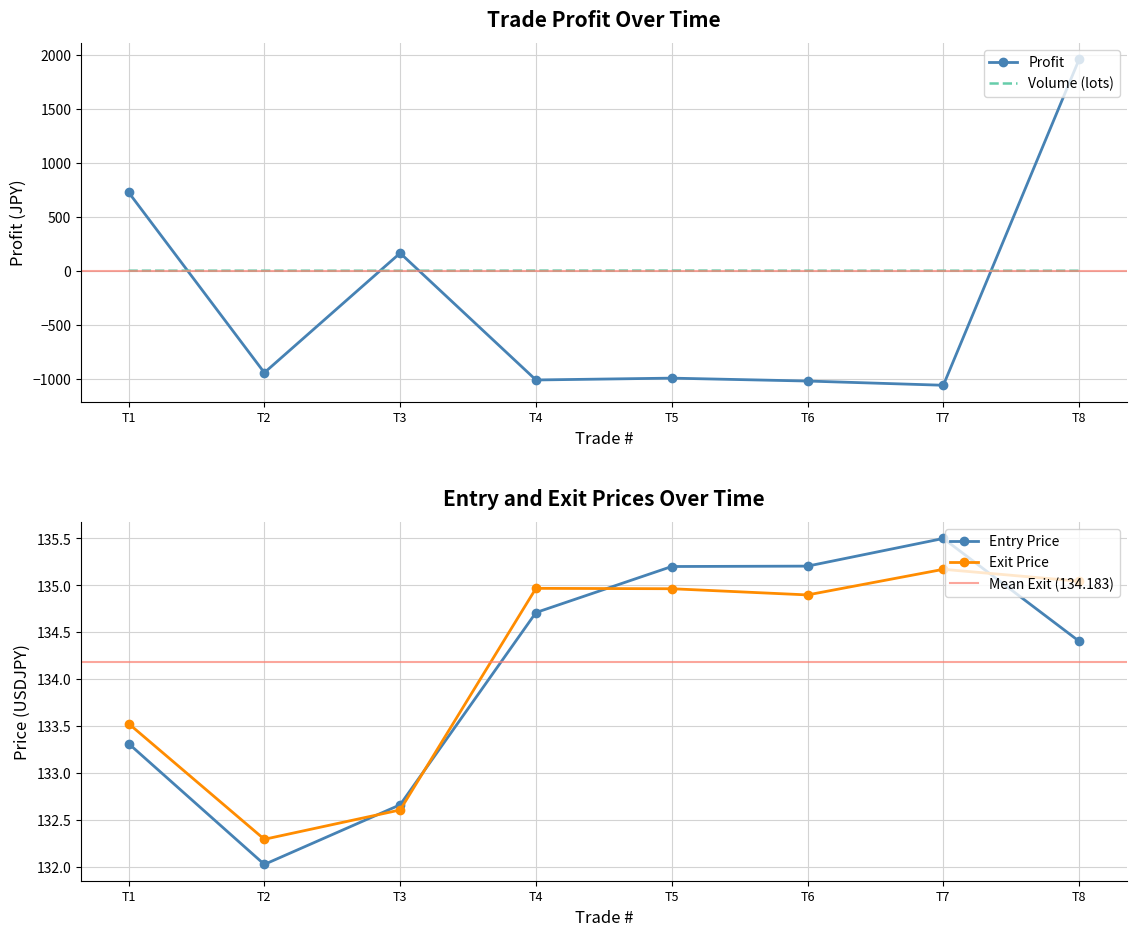

After their last crossing, which series has the higher values: Profit or Volume (lots)?

Profit